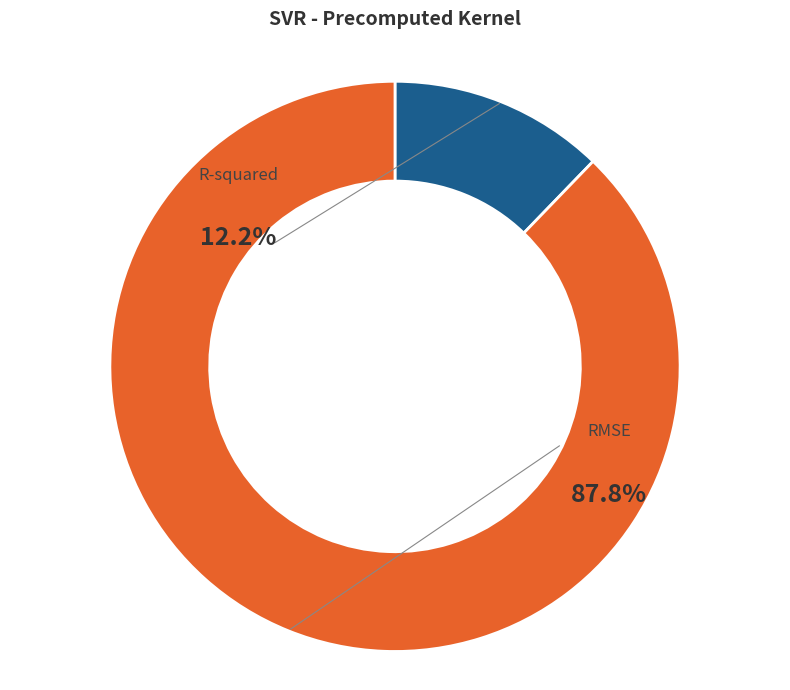

What is the smallest slice in the pie chart?

R-squared